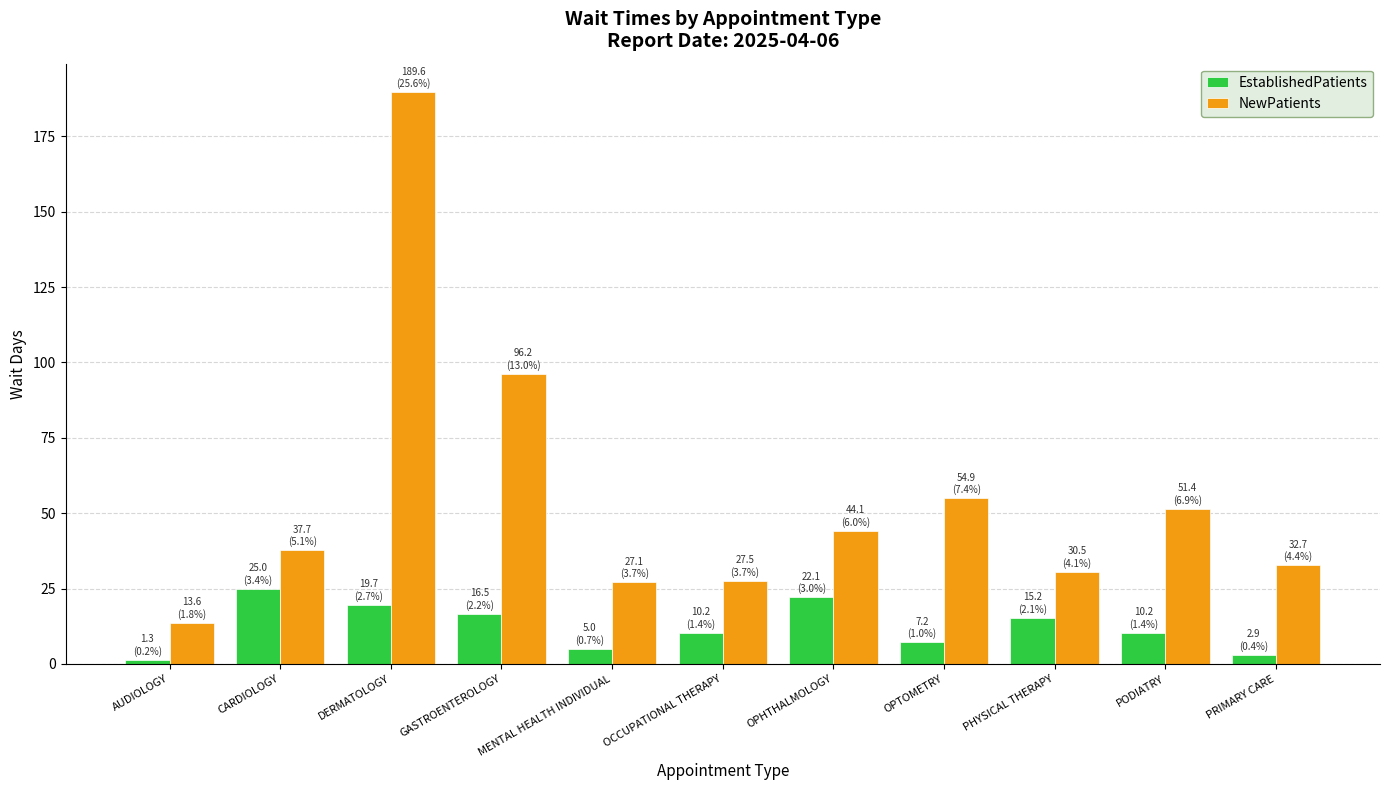

How many bars are there in total?

22